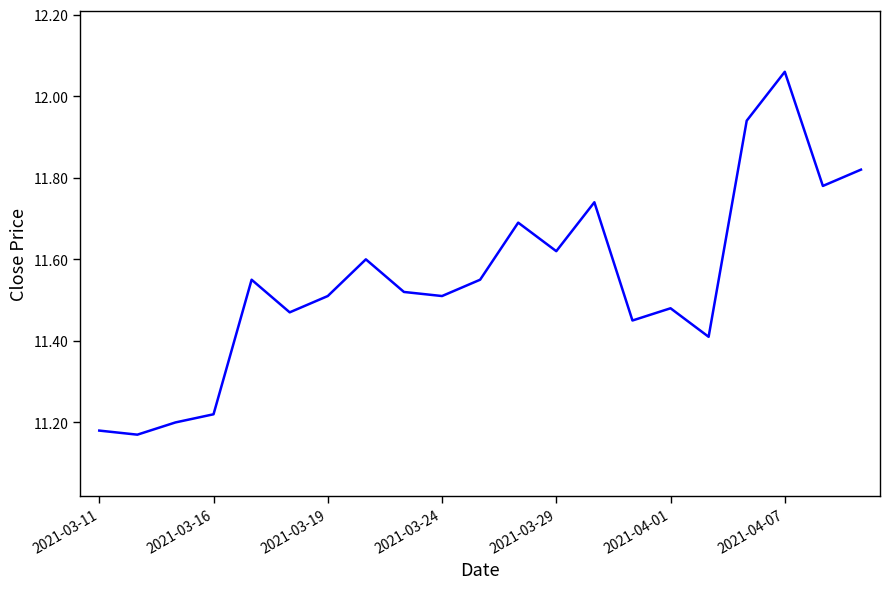

What is the difference between the maximum and minimum values?

0.9